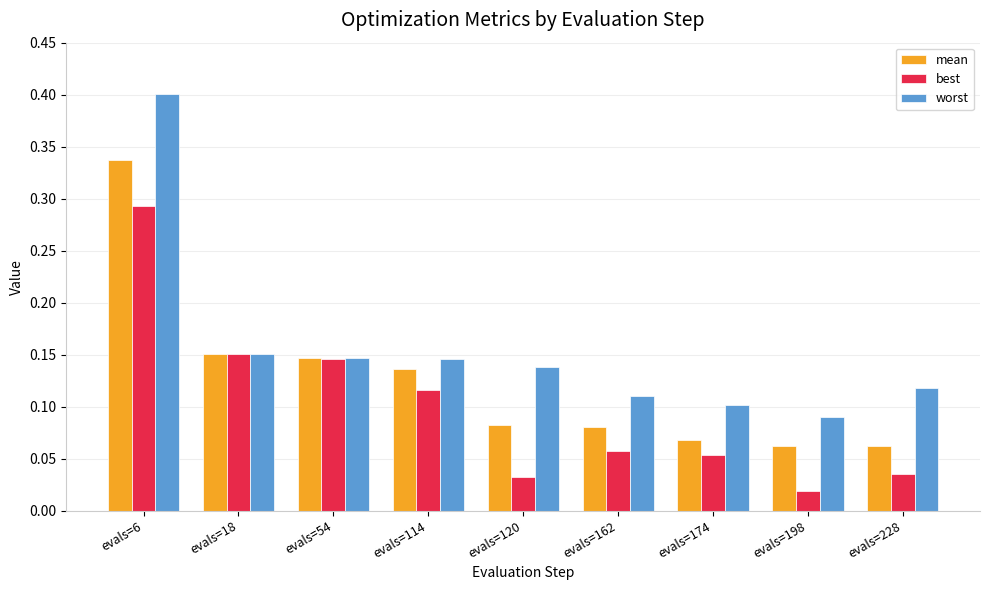

The value of worst at evals=54 is 0.2. True or false?

False